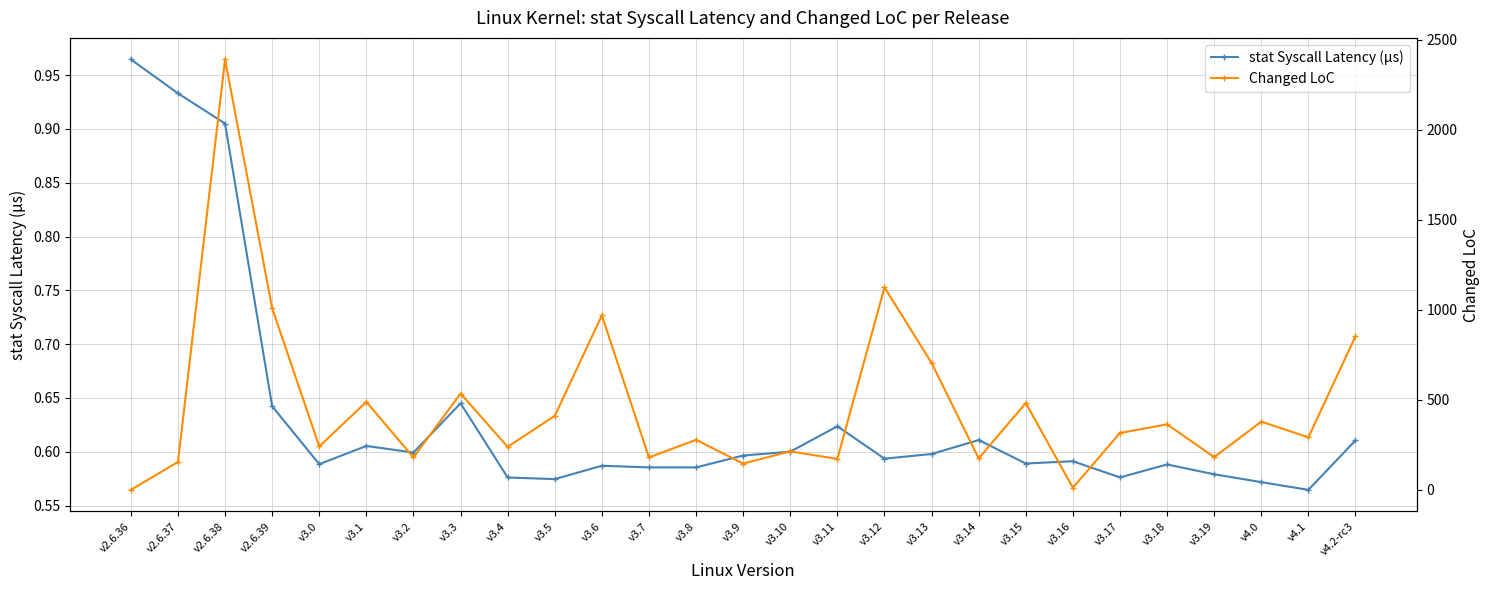

Reading right to left, what are all the values shown in this chart?

stat Syscall Latency (μs): v4.2-rc3=0.6	v4.1=0.6	v4.0=0.6	v3.19=0.6	v3.18=0.6	v3.17=0.6	v3.16=0.6	v3.15=0.6	v3.14=0.6	v3.13=0.6	v3.12=0.6	v3.11=0.6	v3.10=0.6	v3.9=0.6	v3.8=0.6	v3.7=0.6	v3.6=0.6	v3.5=0.6	v3.4=0.6	v3.3=0.6	v3.2=0.6	v3.1=0.6	v3.0=0.6	v2.6.39=0.6	v2.6.38=0.9	v2.6.37=0.9	v2.6.36=1.0
Changed LoC: v4.2-rc3=853.0	v4.1=292.0	v4.0=379.0	v3.19=182.0	v3.18=364.0	v3.17=316.0	v3.16=12.0	v3.15=482.0	v3.14=175.0	v3.13=705.0	v3.12=1125.0	v3.11=172.0	v3.10=214.0	v3.9=146.0	v3.8=278.0	v3.7=180.0	v3.6=969.0	v3.5=411.0	v3.4=239.0	v3.3=535.0	v3.2=180.0	v3.1=489.0	v3.0=241.0	v2.6.39=1009.0	v2.6.38=2391.0	v2.6.37=155.0	v2.6.36=0.0